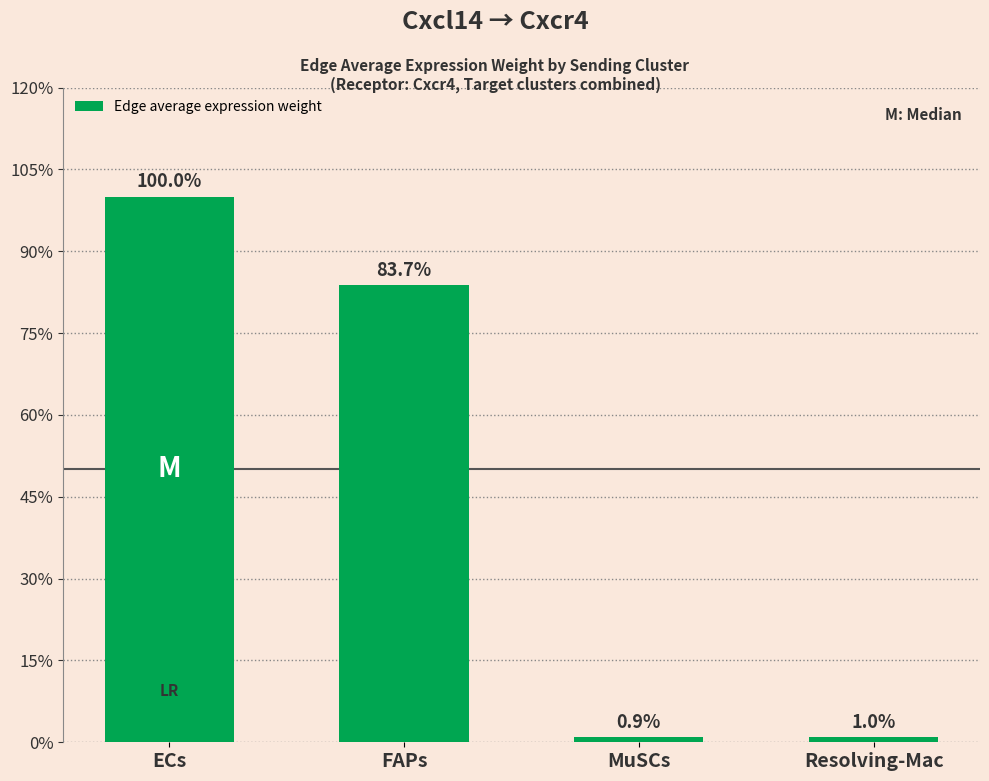

True or false: the data shows 1481066.8 at FAPs.

False